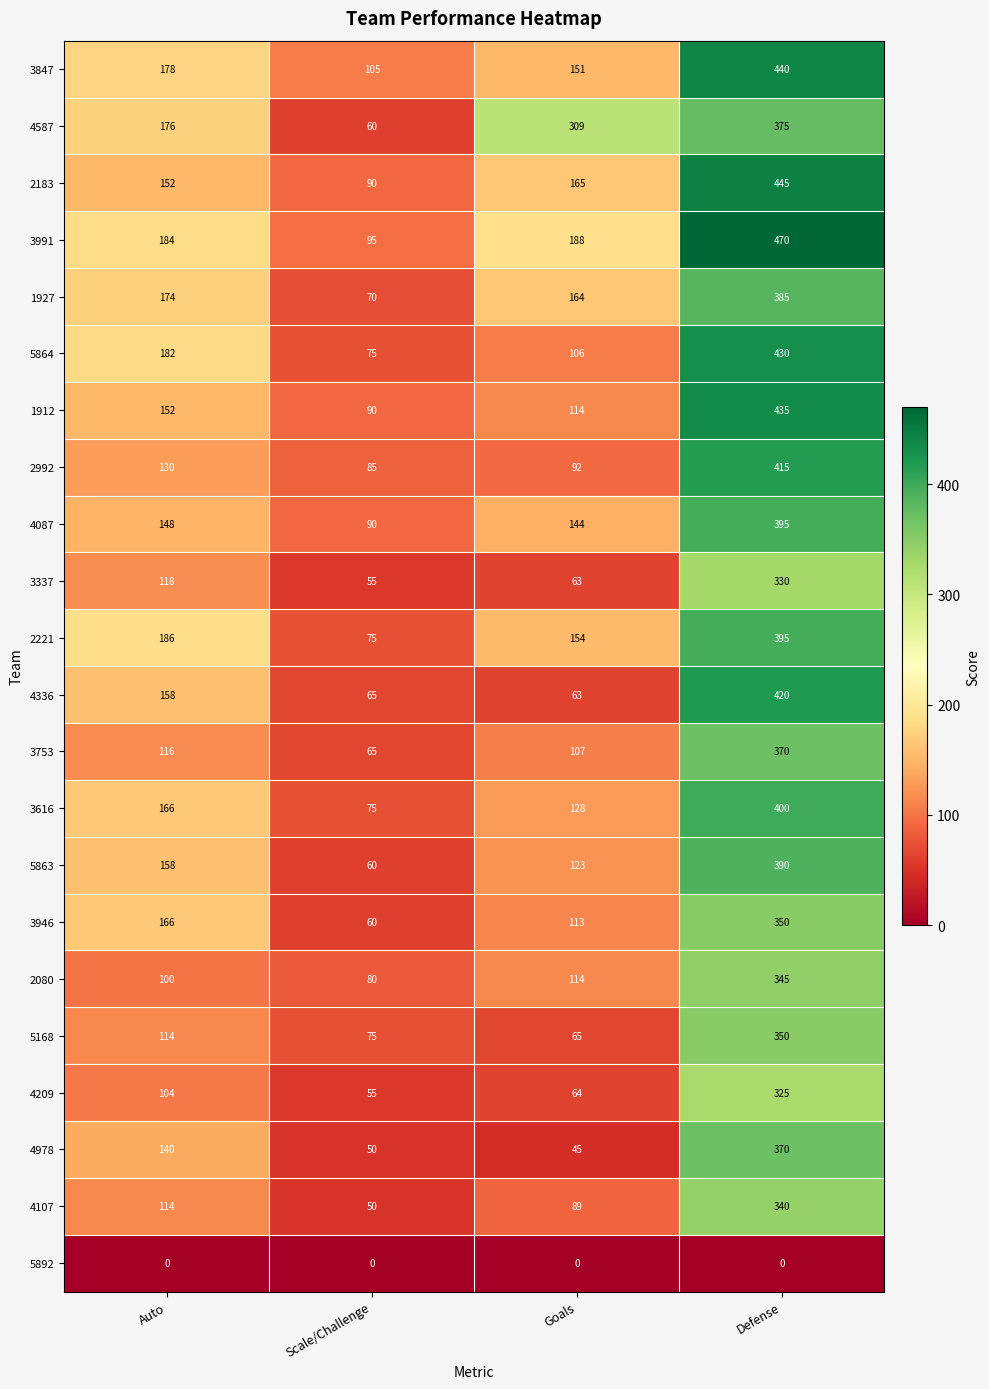

Is it true that 5864 equals 182 at Auto?

True